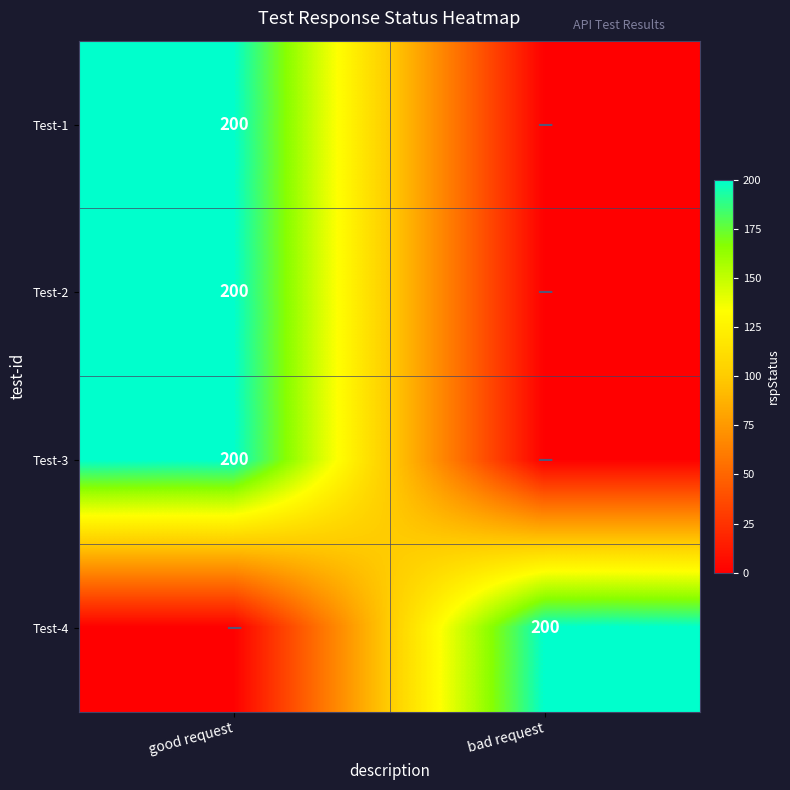

At how many categories does at least one series exceed 90?

2